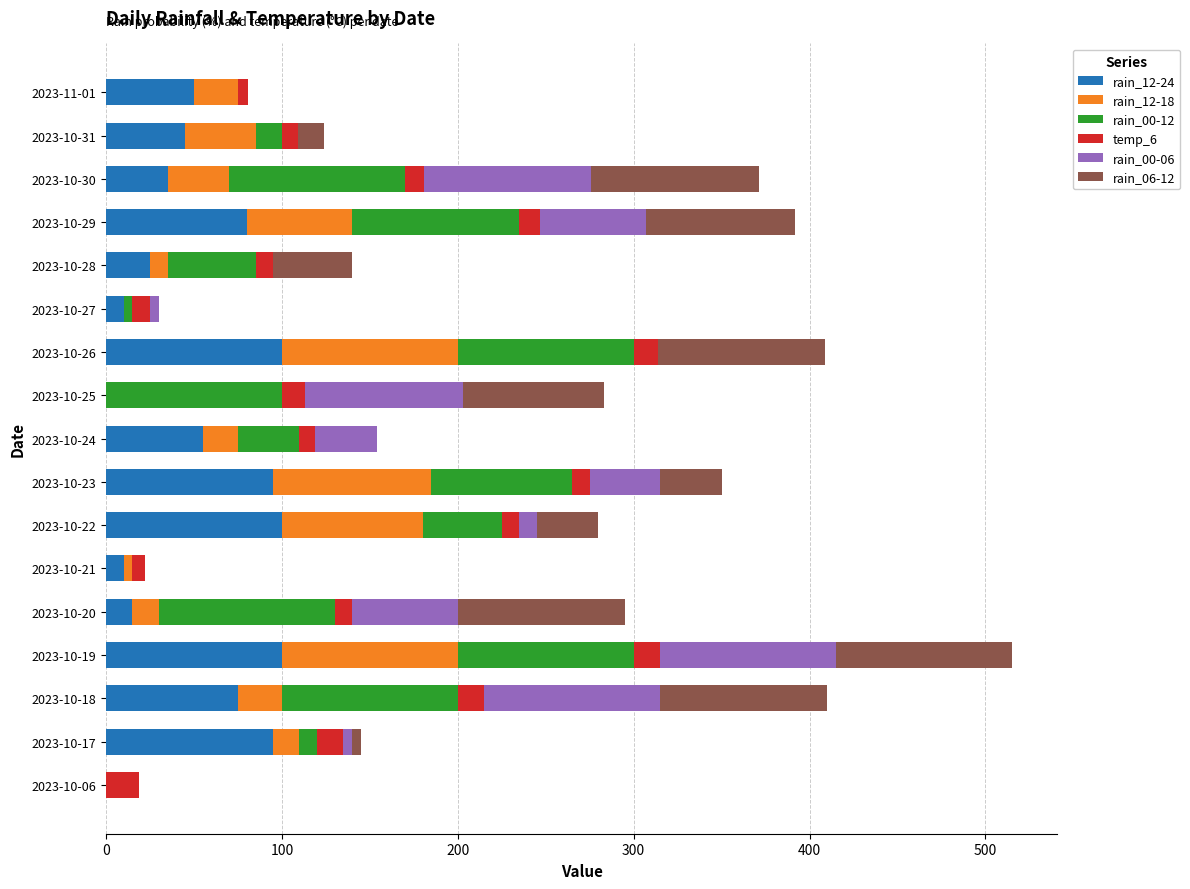

What is the total value across all series at 2023-10-18?

410